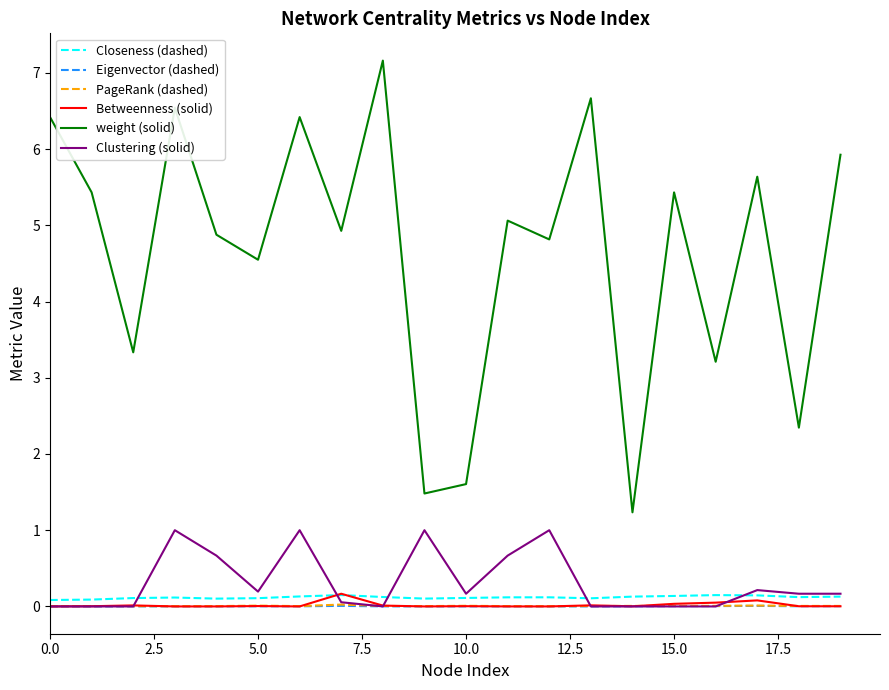

What is the maximum value for Betweenness (solid)?

0.2